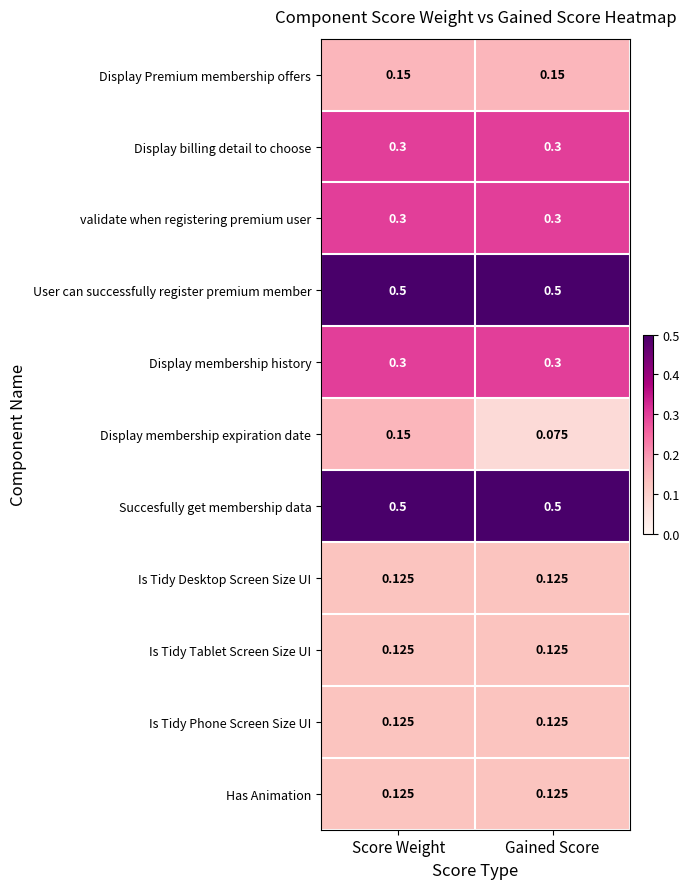

Which category has the lowest value across all series?

Gained Score